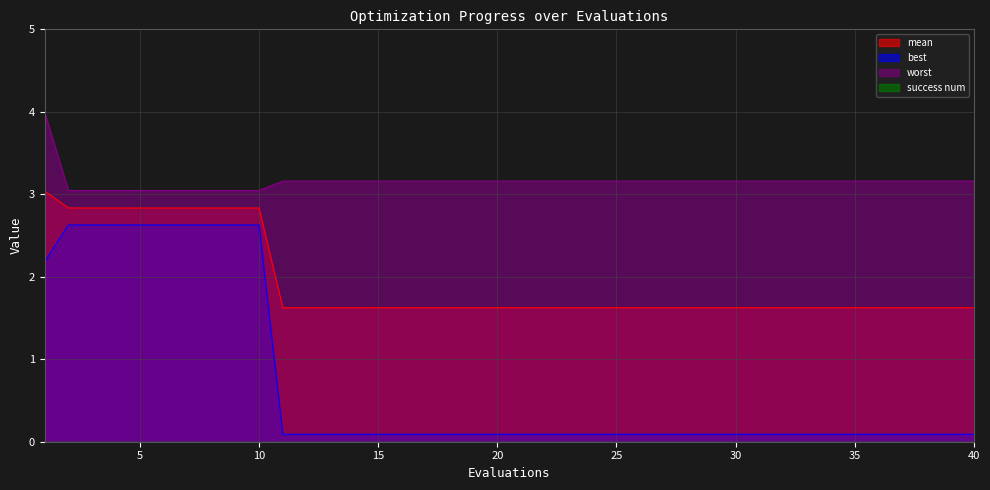

Reading left to right, extract all data points from this chart.

mean: 1=3.0	2=2.8	3=2.8	4=2.8	5=2.8	6=2.8	7=2.8	8=2.8	9=2.8	10=2.8	11=1.6	12=1.6	13=1.6	14=1.6	15=1.6	16=1.6	17=1.6	18=1.6	19=1.6	20=1.6	21=1.6	22=1.6	23=1.6	24=1.6	25=1.6	26=1.6	27=1.6	28=1.6	29=1.6	30=1.6	31=1.6	32=1.6	33=1.6	34=1.6	35=1.6	36=1.6	37=1.6	38=1.6	39=1.6	40=1.6
best: 1=2.2	2=2.6	3=2.6	4=2.6	5=2.6	6=2.6	7=2.6	8=2.6	9=2.6	10=2.6	11=0.1	12=0.1	13=0.1	14=0.1	15=0.1	16=0.1	17=0.1	18=0.1	19=0.1	20=0.1	21=0.1	22=0.1	23=0.1	24=0.1	25=0.1	26=0.1	27=0.1	28=0.1	29=0.1	30=0.1	31=0.1	32=0.1	33=0.1	34=0.1	35=0.1	36=0.1	37=0.1	38=0.1	39=0.1	40=0.1
worst: 1=4.0	2=3.0	3=3.0	4=3.0	5=3.0	6=3.0	7=3.0	8=3.0	9=3.0	10=3.0	11=3.2	12=3.2	13=3.2	14=3.2	15=3.2	16=3.2	17=3.2	18=3.2	19=3.2	20=3.2	21=3.2	22=3.2	23=3.2	24=3.2	25=3.2	26=3.2	27=3.2	28=3.2	29=3.2	30=3.2	31=3.2	32=3.2	33=3.2	34=3.2	35=3.2	36=3.2	37=3.2	38=3.2	39=3.2	40=3.2